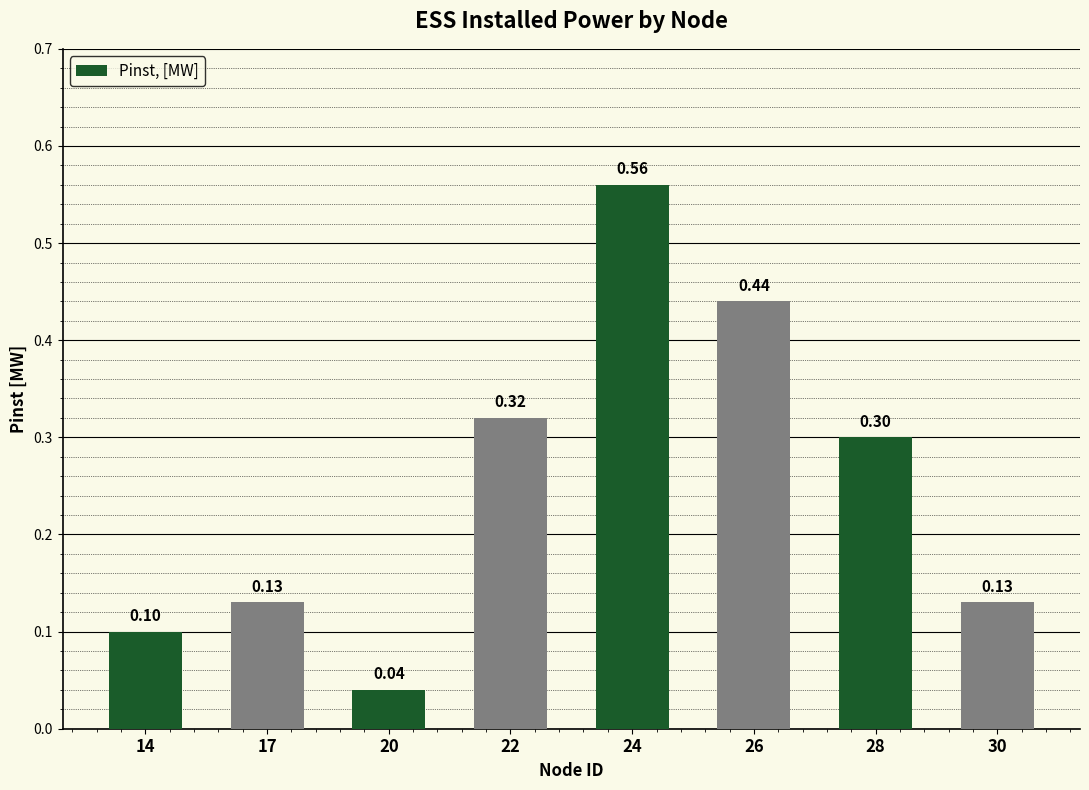

How many bars are there in total?

8